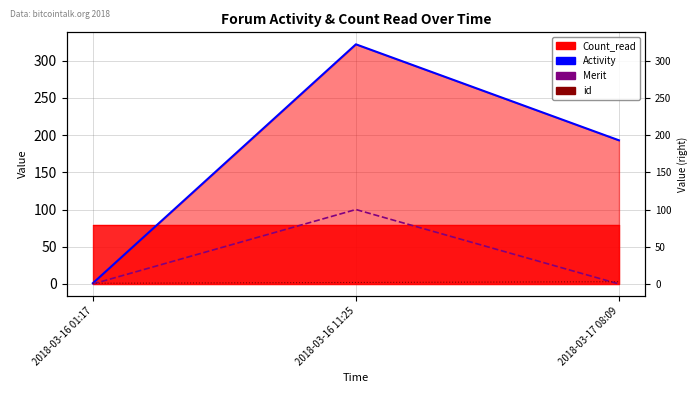

What is the label of the 3rd point from the right?

2018-03-16 01:17